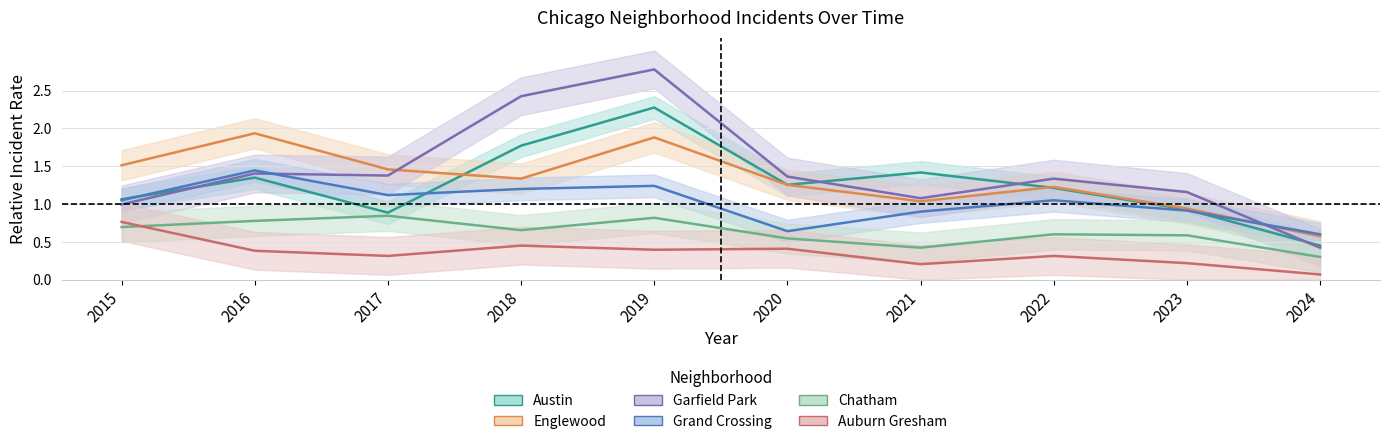

The value of Grand Crossing at 2023 is 0.6. True or false?

False